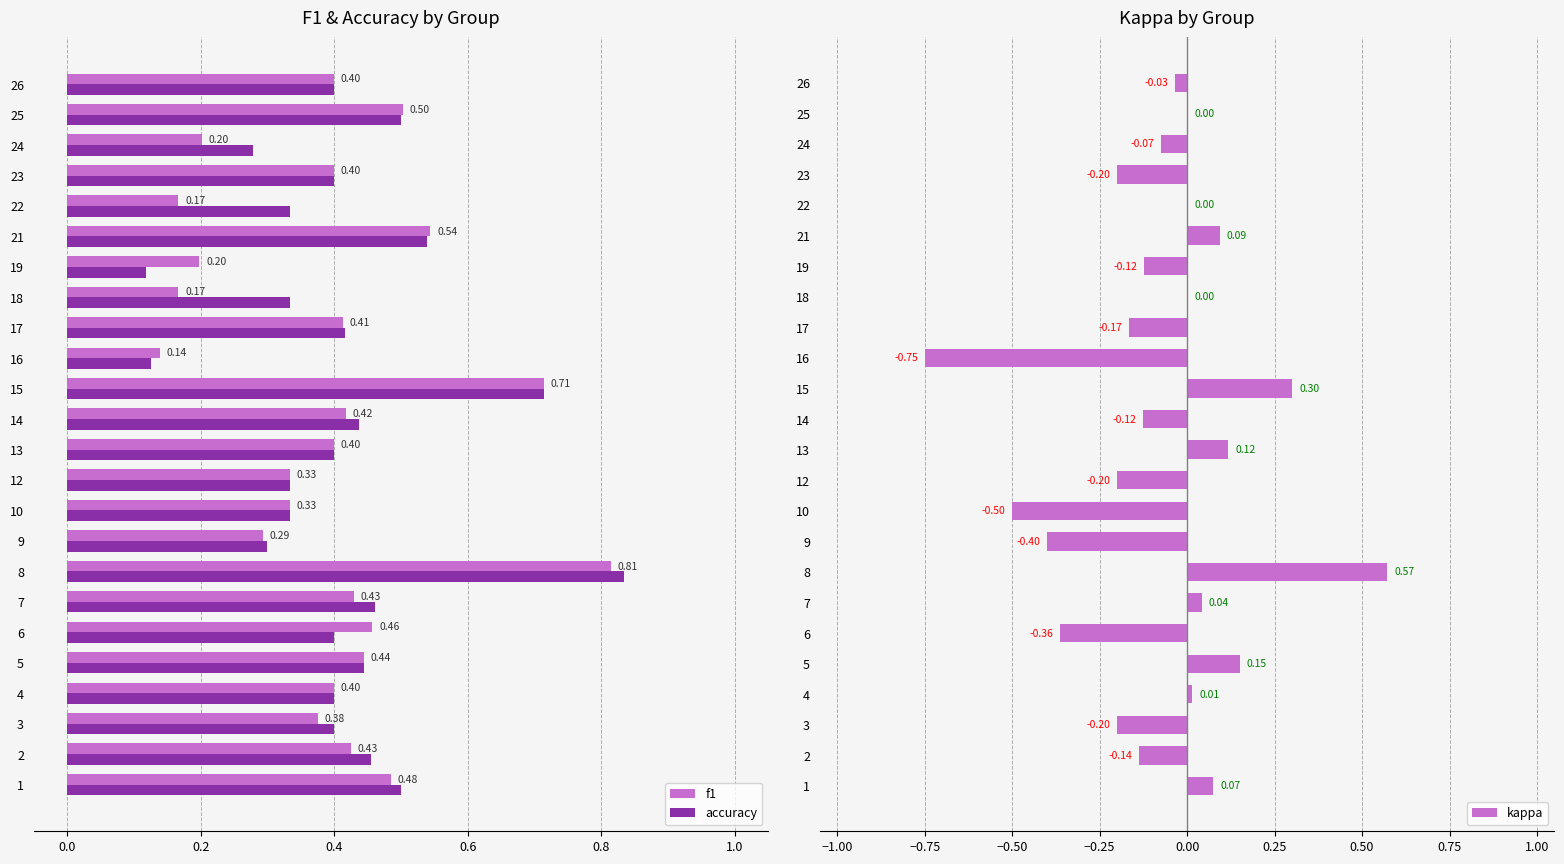

What is the value of the accuracy bar at the 14th from the left?

0.7